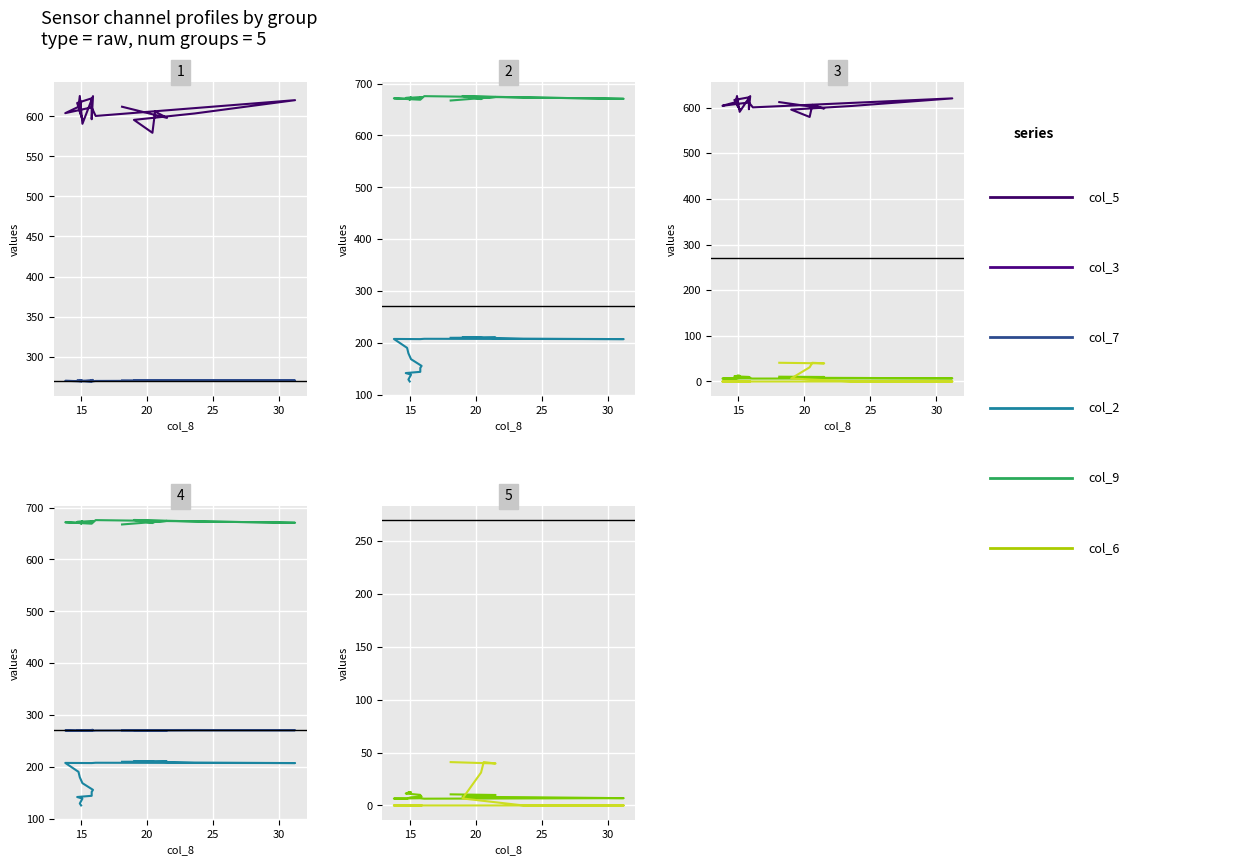

True or false: col_9 and col_3 cross at least once.

False